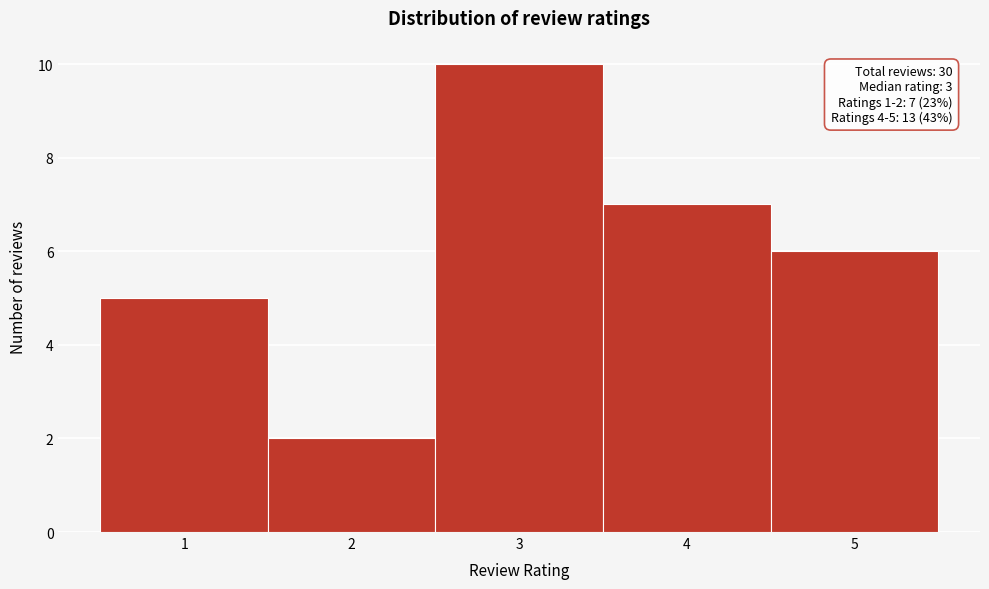

Which range on the x-axis has the tallest bar?

2.5 to 3.5